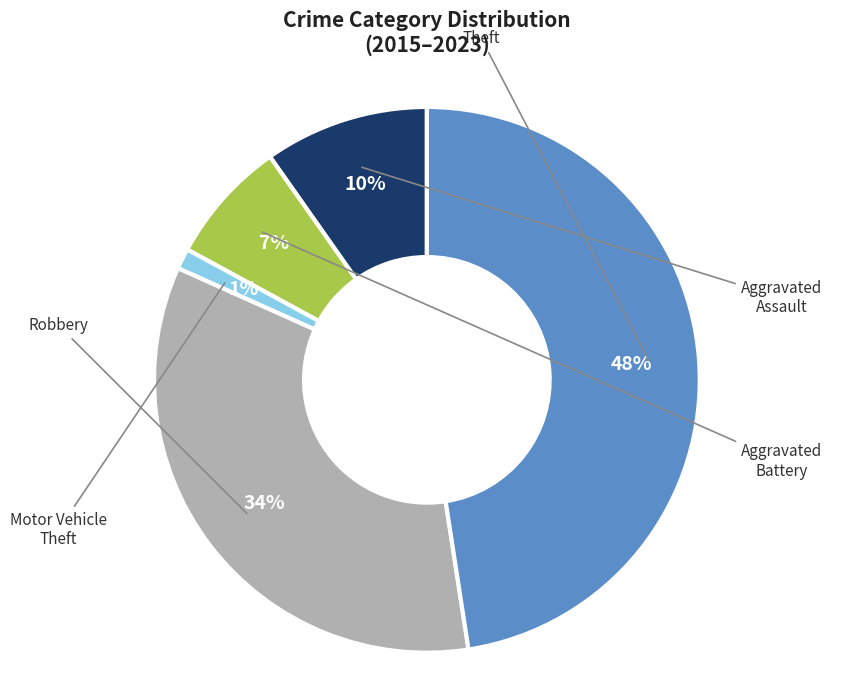

Which slice is the smallest?

Motor Vehicle Theft